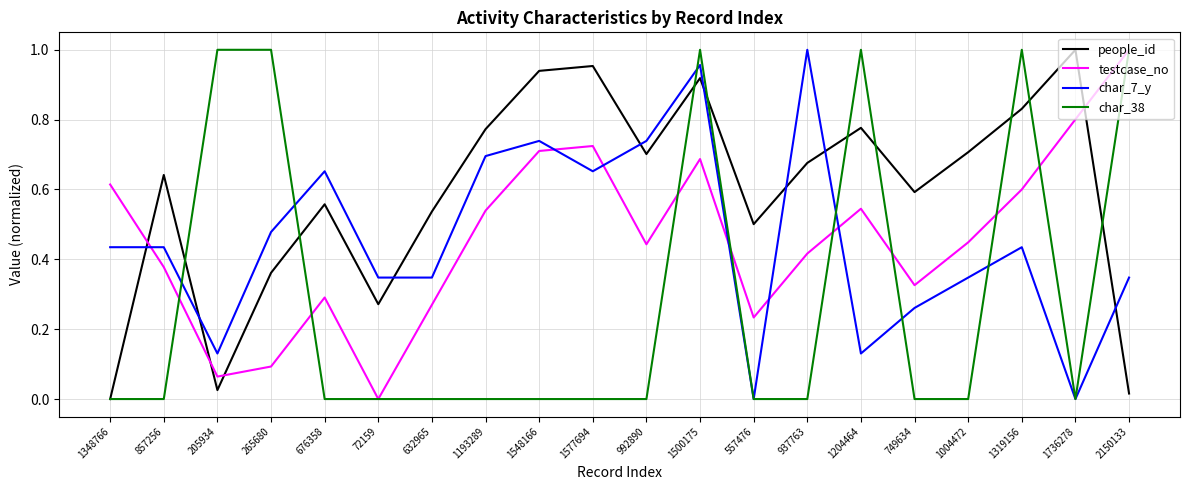

How many times do char_7_y and testcase_no cross each other?

6